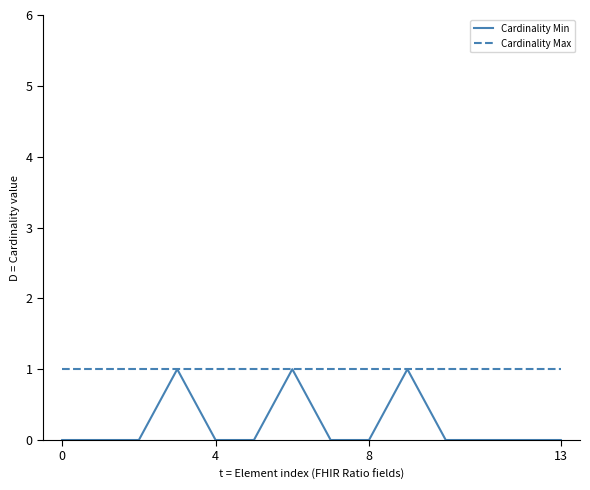

Rank the series by their average value, from highest to lowest.

Cardinality Max, Cardinality Min